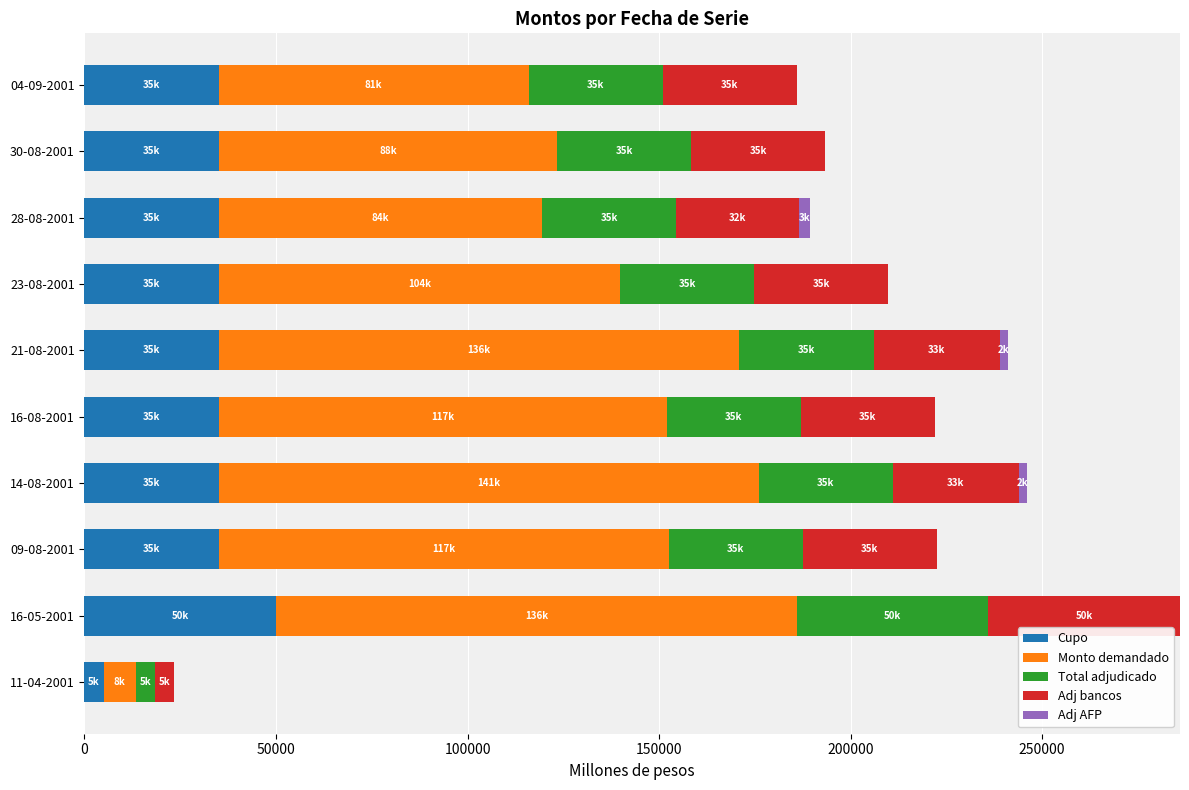

At which category is the sum across all series the highest?

16-05-2001